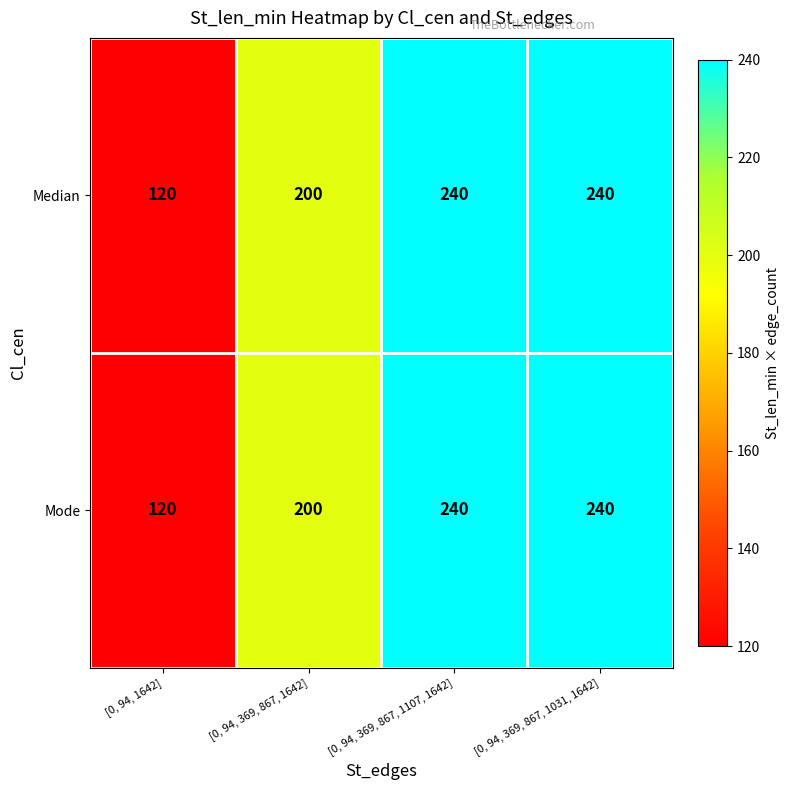

Which label corresponds to the smallest value in the chart?

[0, 94, 1642]